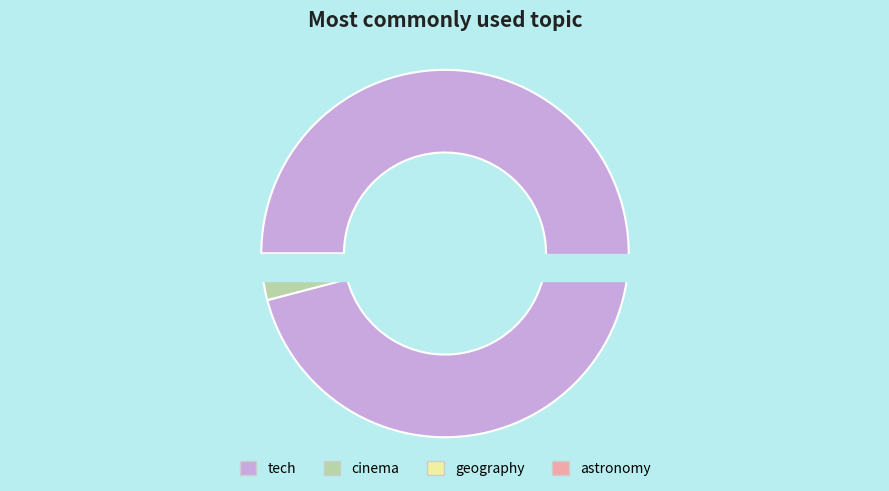

Which category has the biggest portion of the pie?

tech